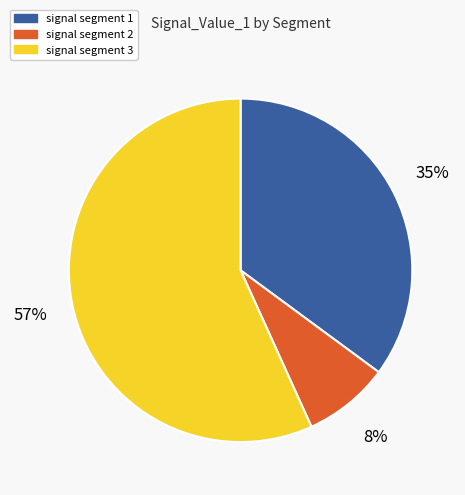

Do signal segment 3 and signal segment 2 together represent more than half of the pie?

Yes